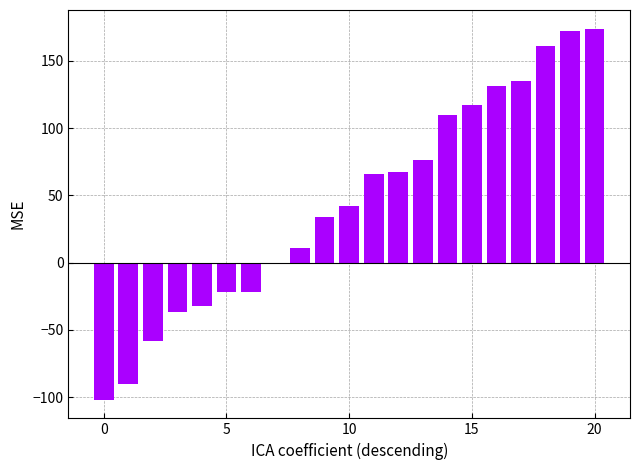

What is the maximum value shown in the chart?

174